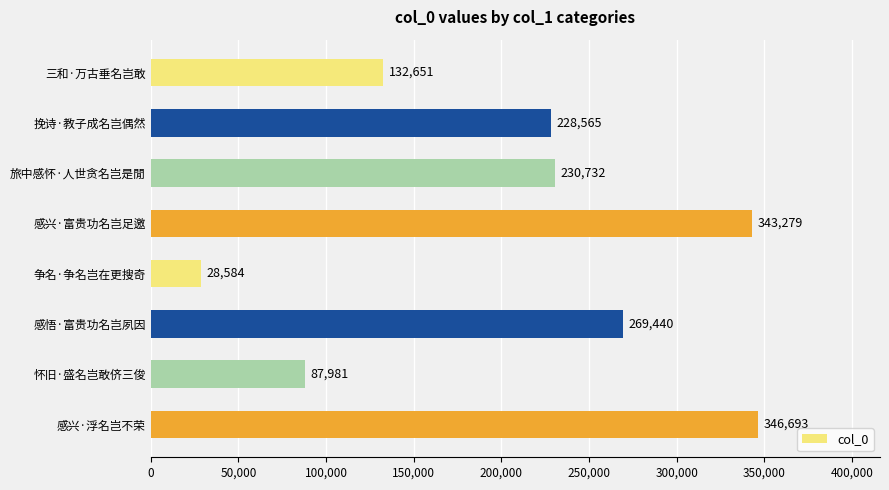

Reading top to bottom, transcribe all the data shown in this chart.

132651	228565	230732	343279	28584	269440	87981	346693